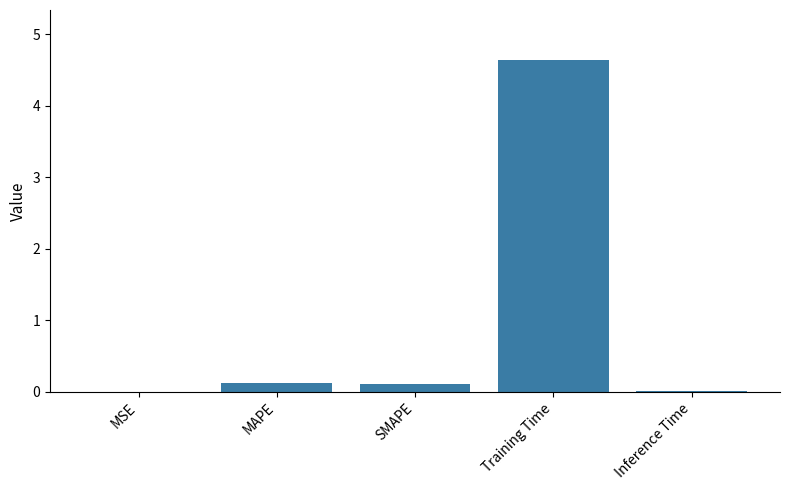

Is it true that the value at Inference Time is 0.0?

True